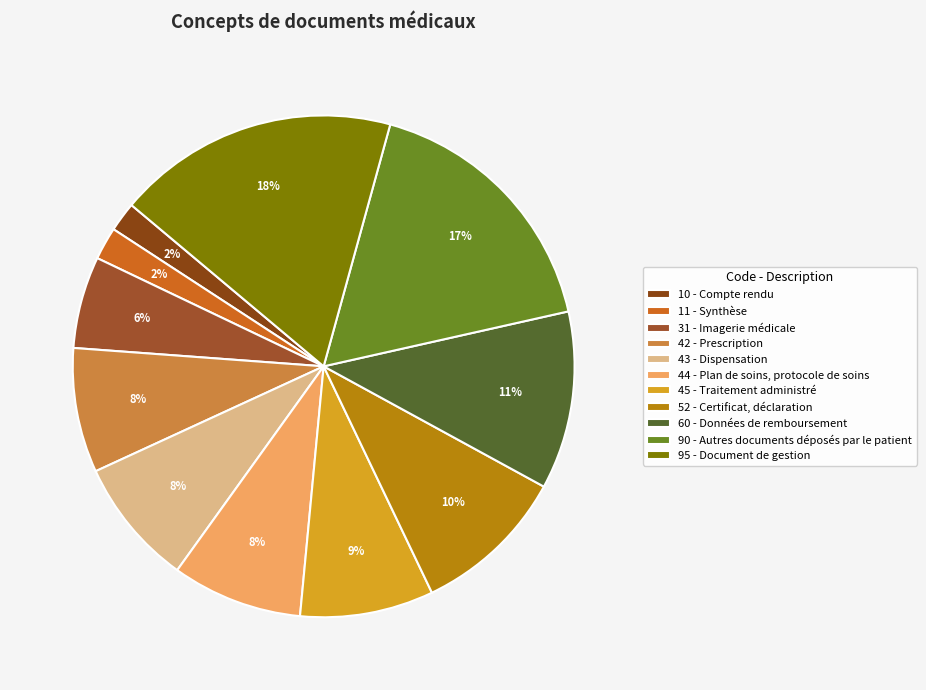

How many slices are in this pie chart?

11